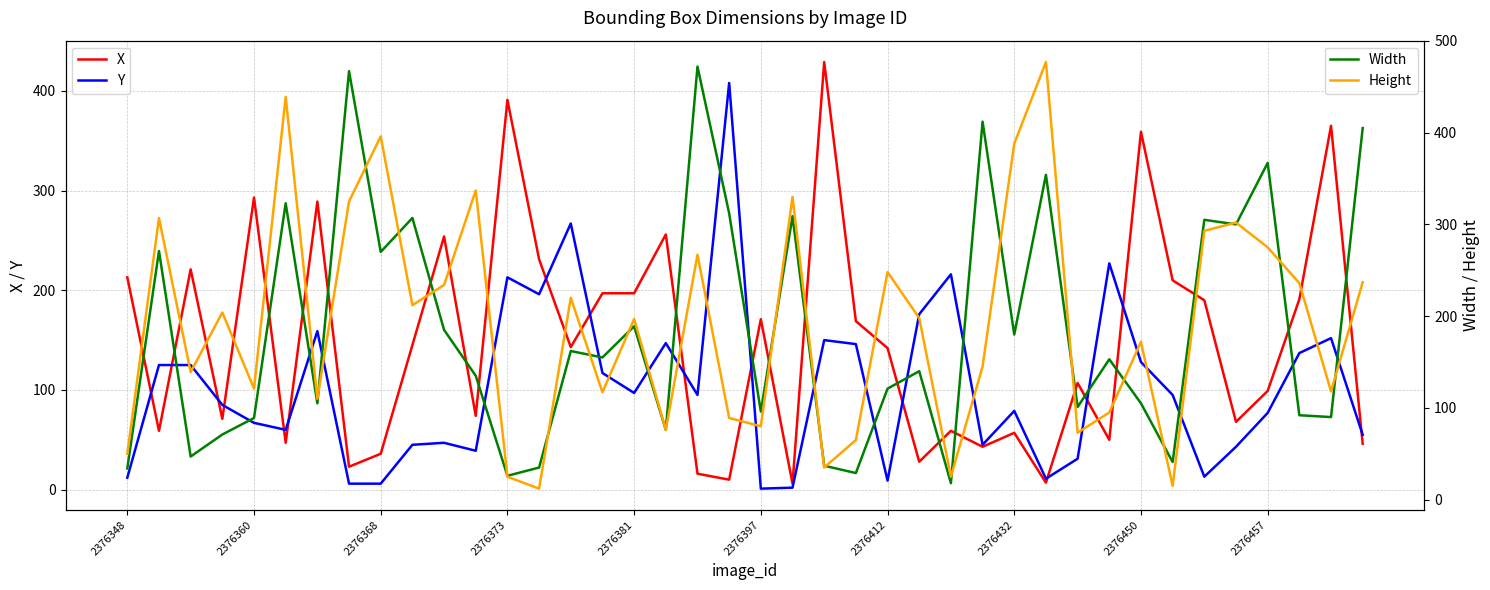

What is the difference between the second highest and minimum values in the Width series?

449